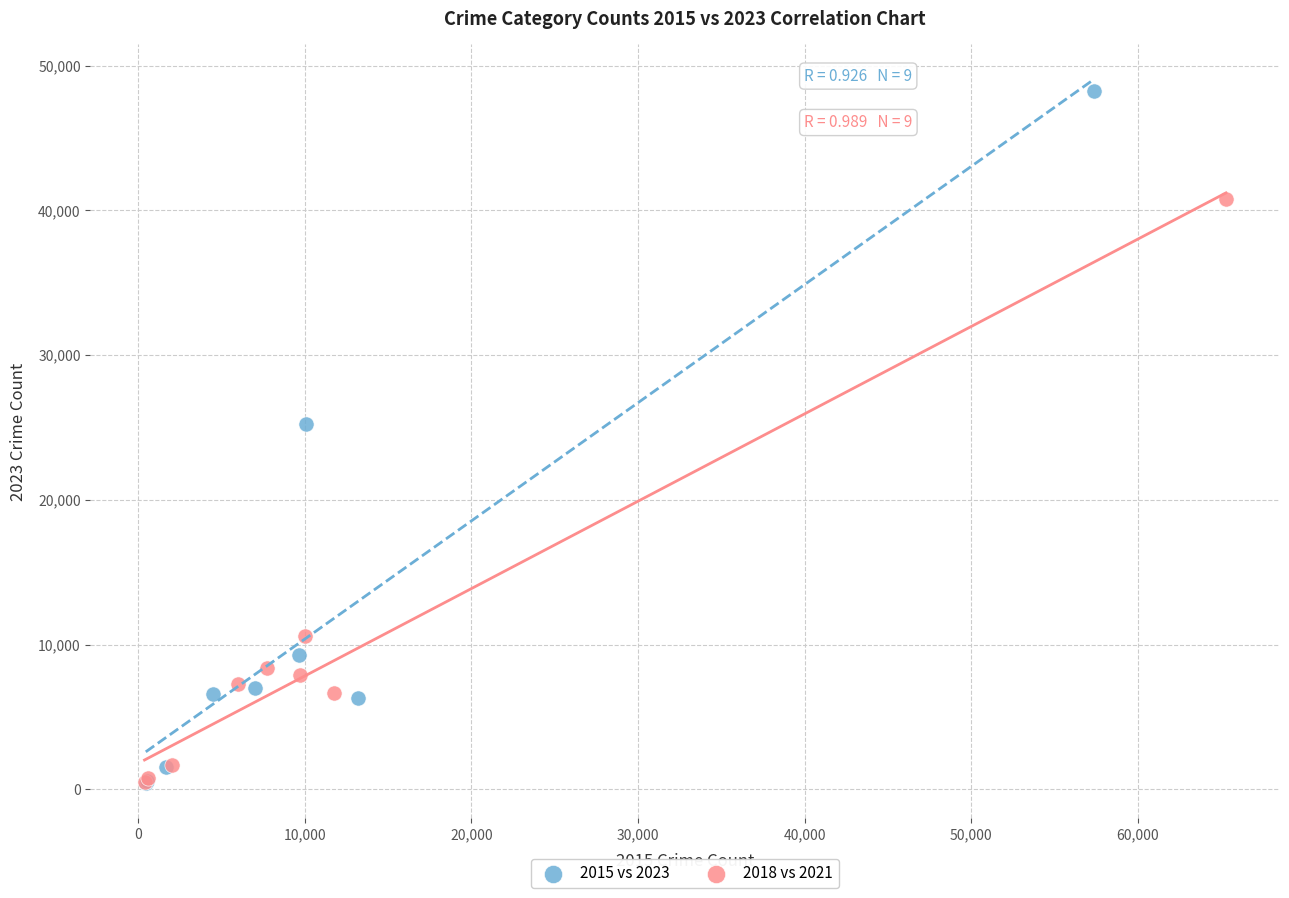

Which series reaches the maximum Y coordinate?

2015 vs 2023